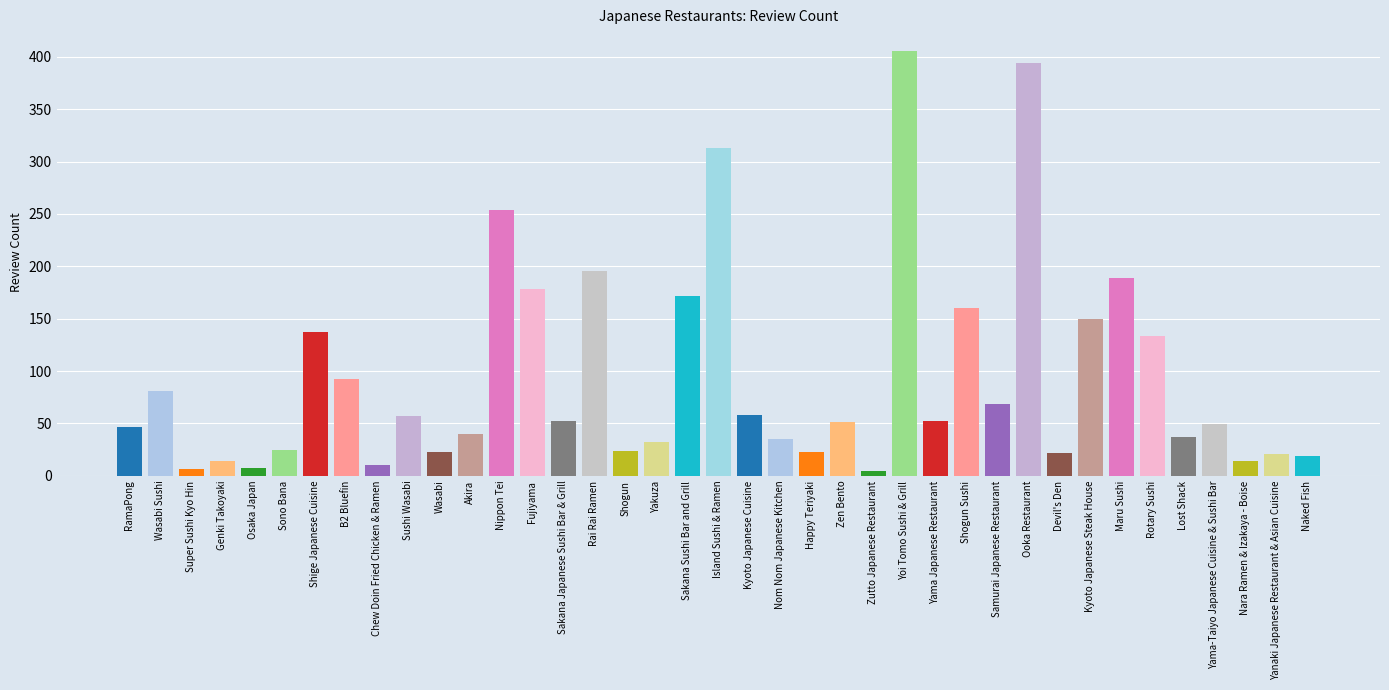

What is the ratio of the value at Island Sushi & Ramen to the value at Yama-Taiyo Japanese Cuisine & Sushi Bar?

6.4